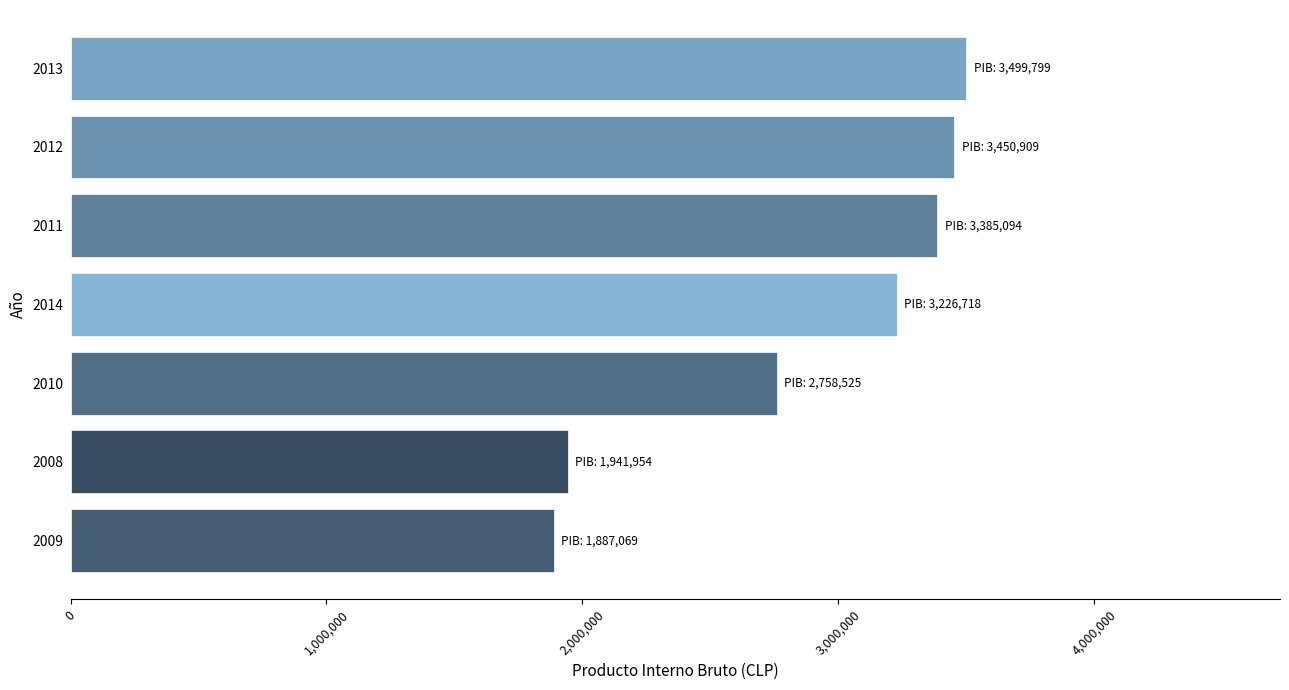

List the labels in order of value, largest first.

2013, 2012, 2011, 2014, 2010, 2008, 2009